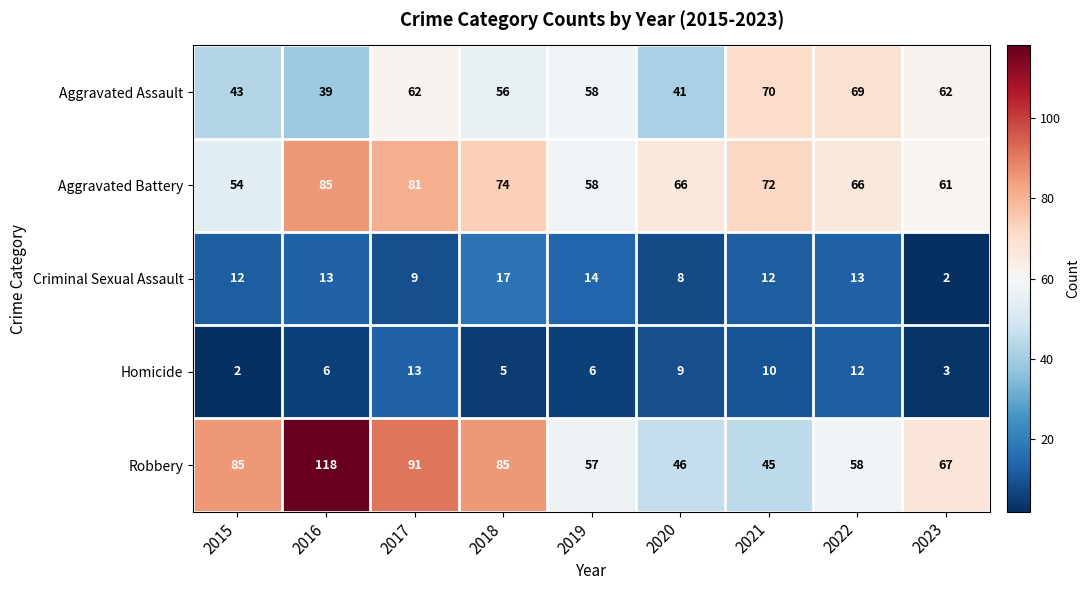

At which label does Aggravated Assault first exceed 58?

2017